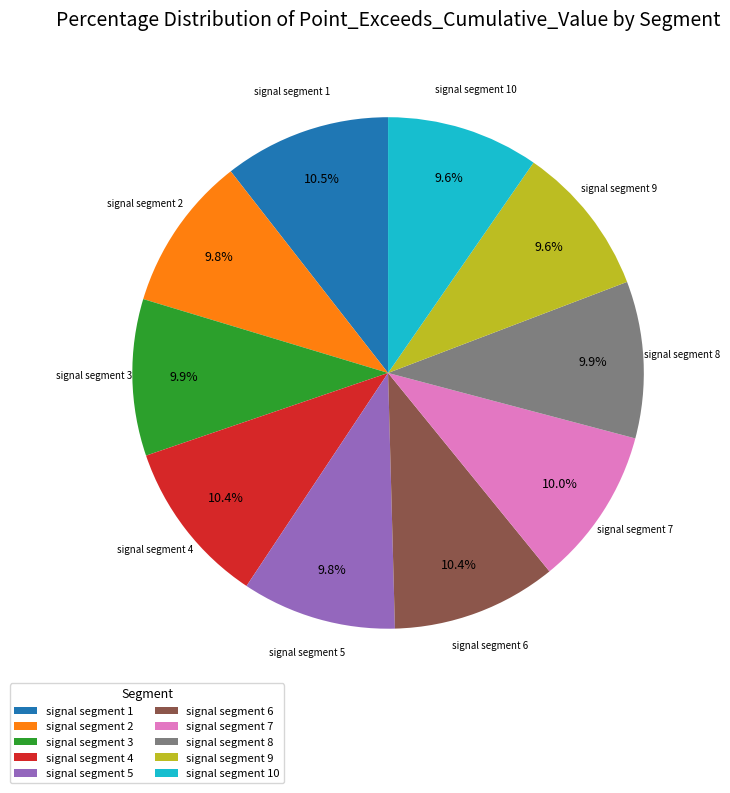

What percentage do signal segment 3 and signal segment 6 together represent?

20.3%